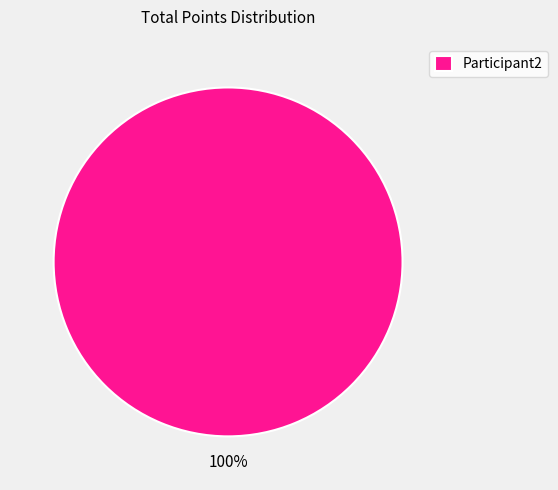

To the nearest percent, what portion does Participant2 represent?

100%